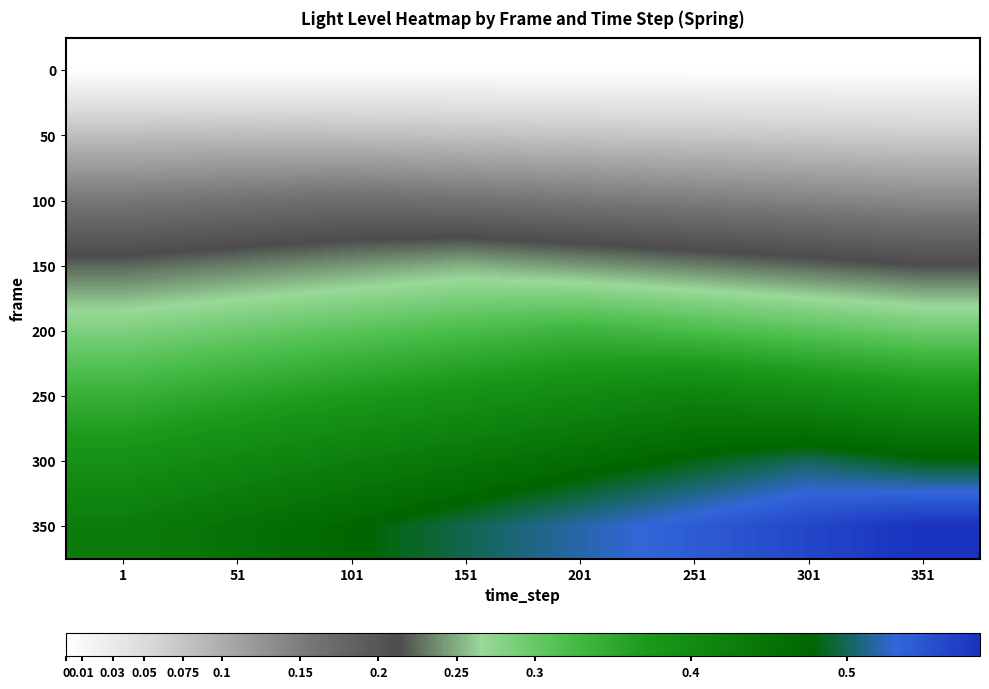

What is the difference between the highest and lowest values at 301?

0.6